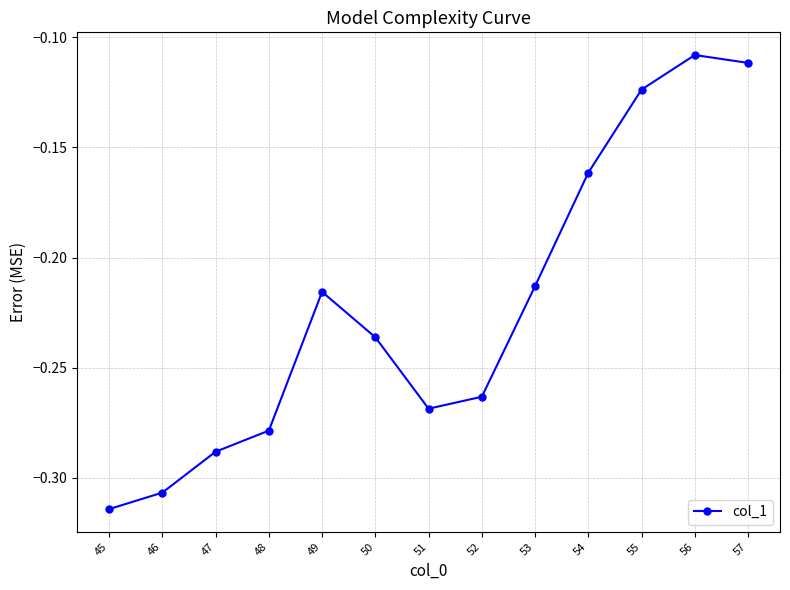

The chart shows a value of -0.4 at 51. True or false?

False